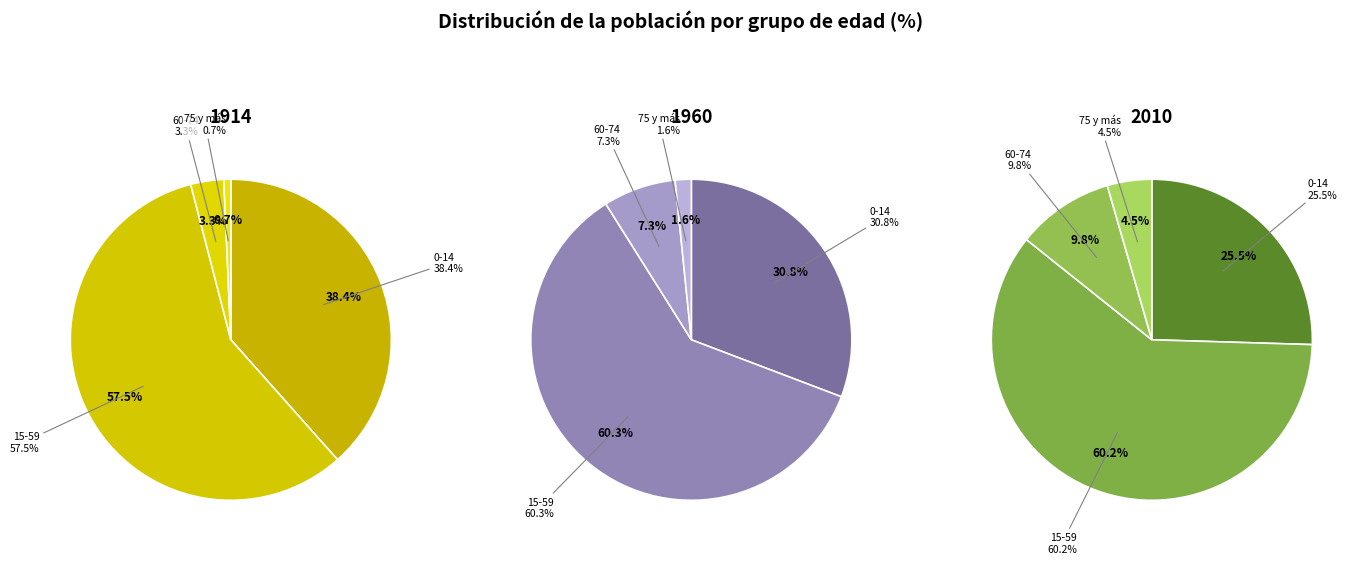

Between 15-59 and 60-74, which series saw the biggest shift?

1914